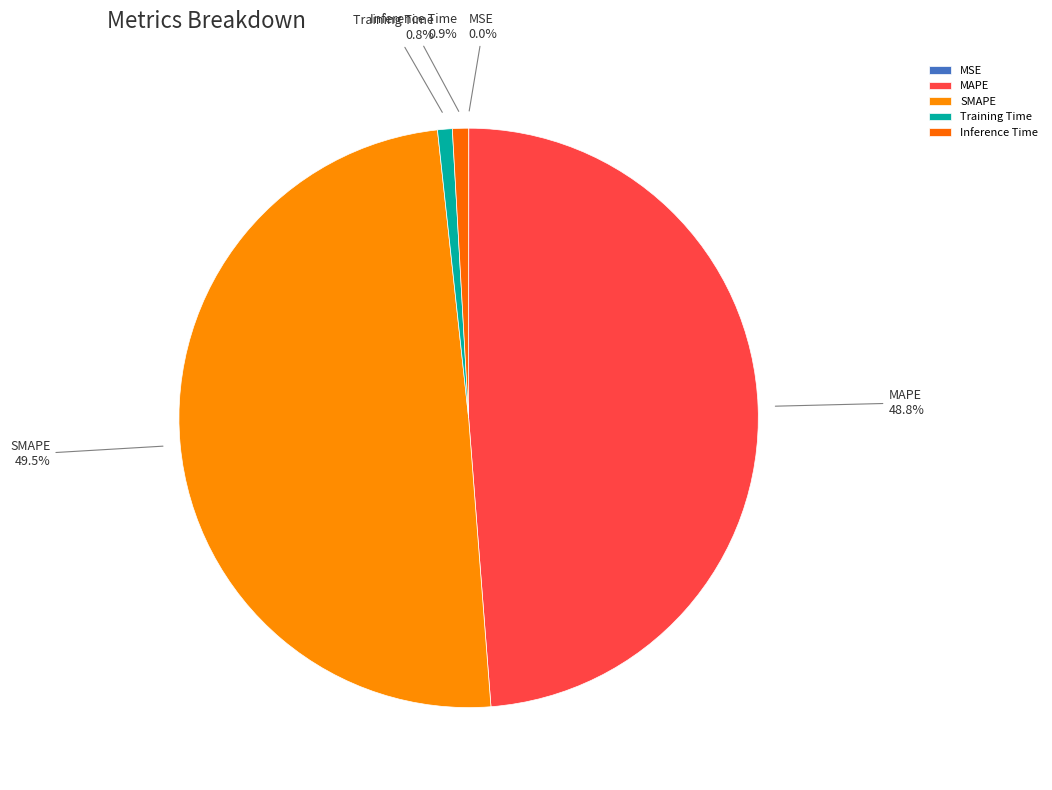

Is there any slice that represents more than half of the pie?

No